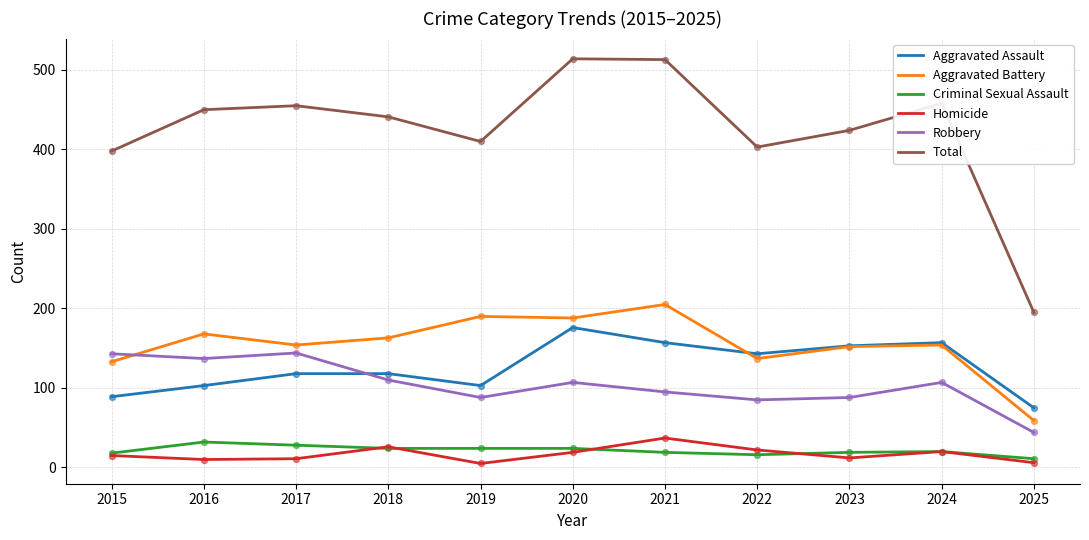

Is the value of Robbery at 2018 greater than the value of Homicide at 2020?

Yes